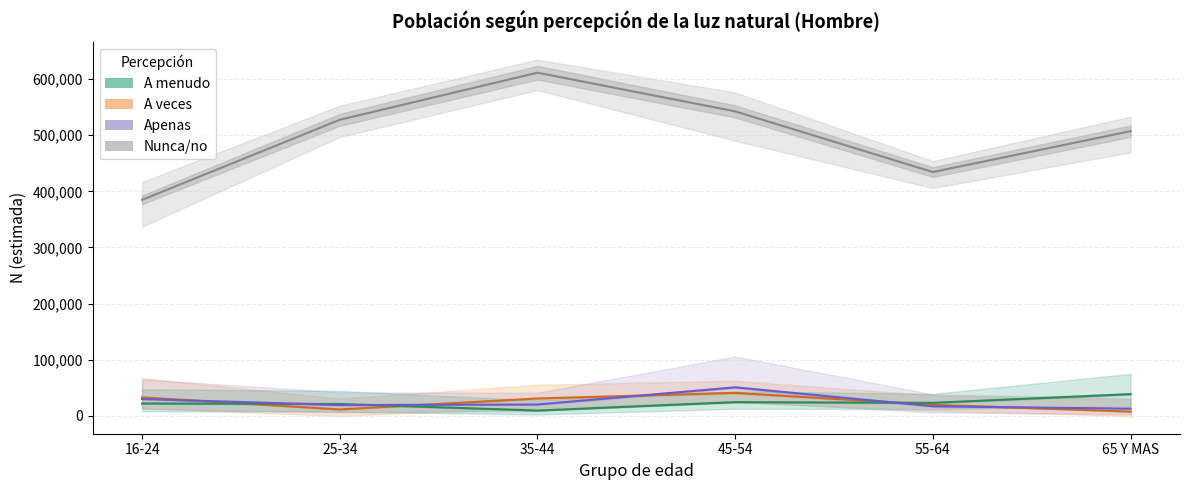

At which label is Apenas closest to 31878?

16-24